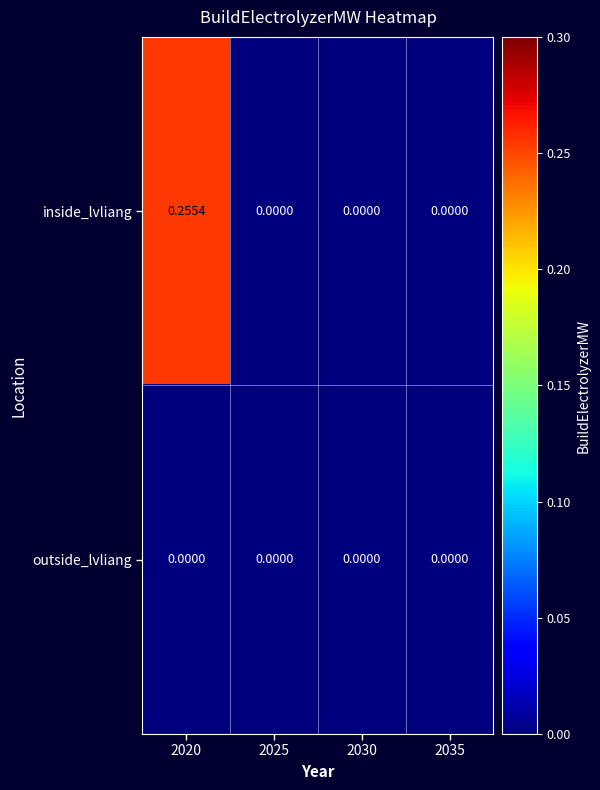

List the series in order of their overall mean, highest first.

inside_lvliang, outside_lvliang